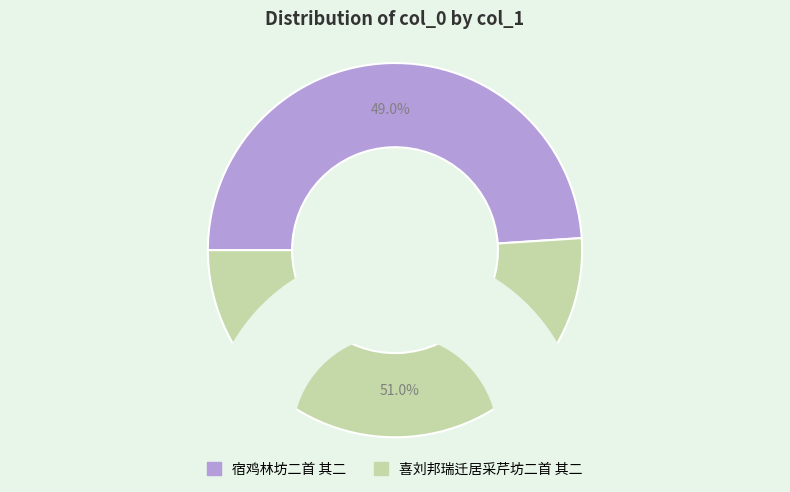

Does 喜刘邦瑞迁居采芹坊二首 其二 account for over 50% of the chart?

Yes